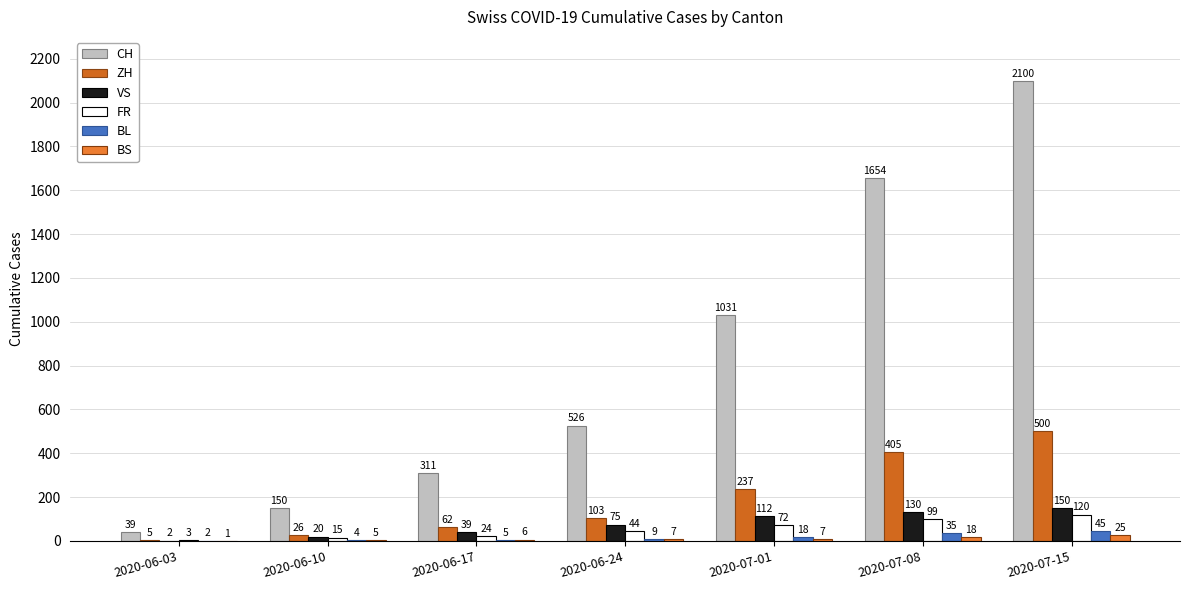

Are the bars grouped side by side (vs. stacked)?

Yes